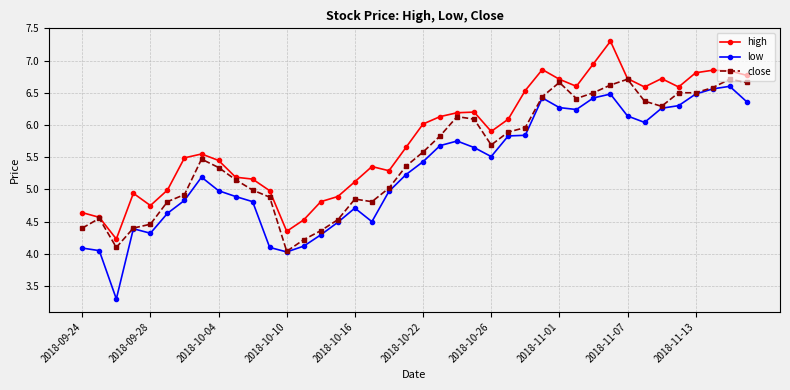

What is the minimum value shown in the chart?

3.3